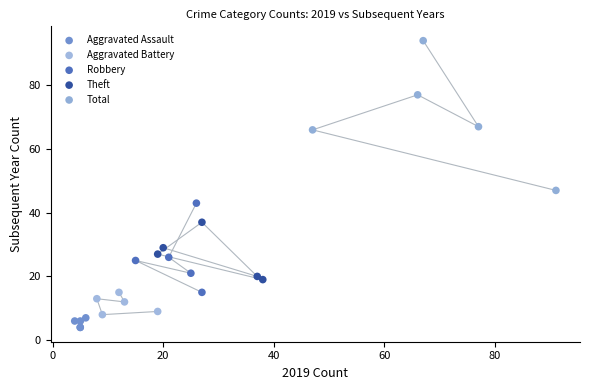

Which series reaches the maximum Y coordinate?

Total